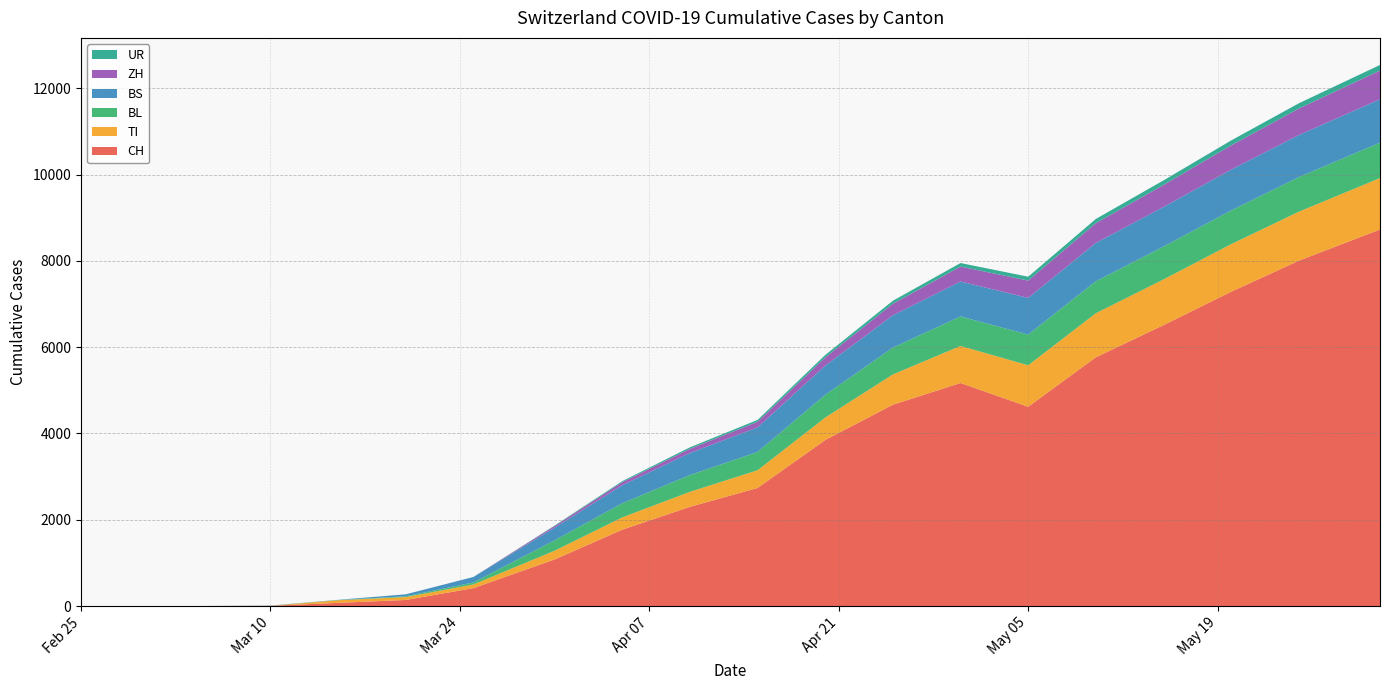

Reading left to right, transcribe all the data shown in this chart.

CH: 0	0	0	4	73	140	414	1079	1769	2298	2736	3847	4665	5168	4618	5764	6510	7283	8003	8726
TI: 0	0	0	0	61	67	85	202	285	348	410	520	702	859	961	1021	1059	1103	1135	1192
BL: 0	0	0	2	5	18	46	242	328	389	425	527	622	684	712	742	762	782	802	821
BS: 0	0	0	4	4	46	128	292	417	512	568	677	748	810	849	888	917	946	975	1005
ZH: 0	0	0	0	0	0	0	39	70	95	130	189	268	346	402	458	510	562	614	666
UR: 0	0	0	0	0	0	0	11	25	36	44	58	70	82	90	98	106	114	122	130